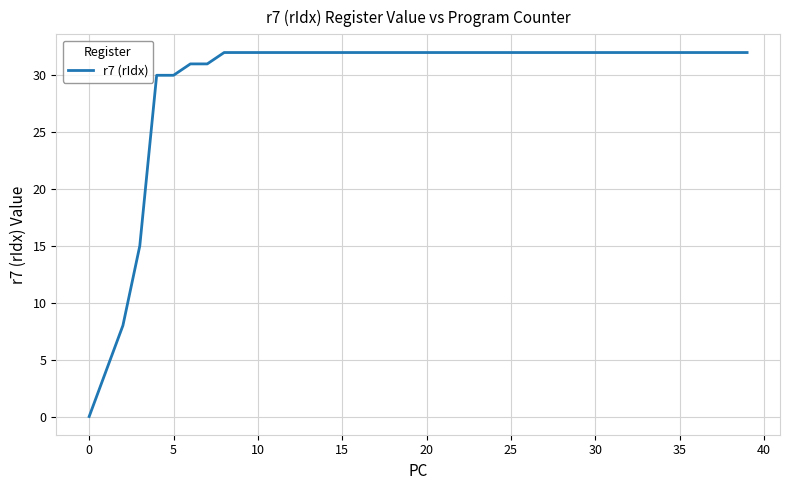

What is the difference between the maximum and minimum values?

32